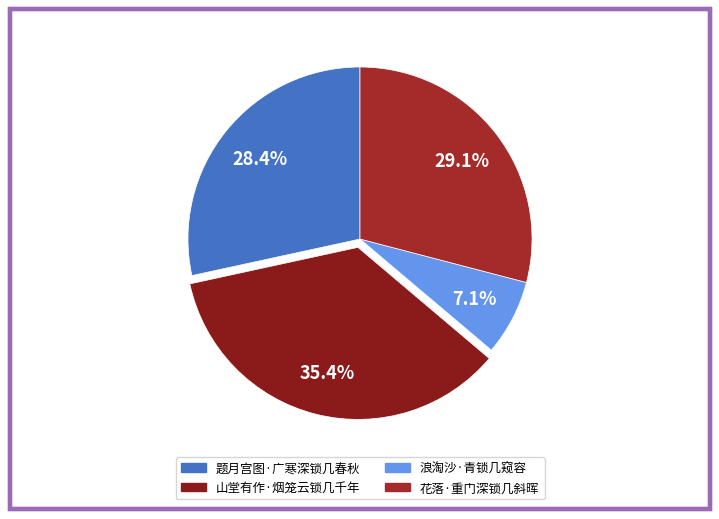

Does any single category account for the majority?

No